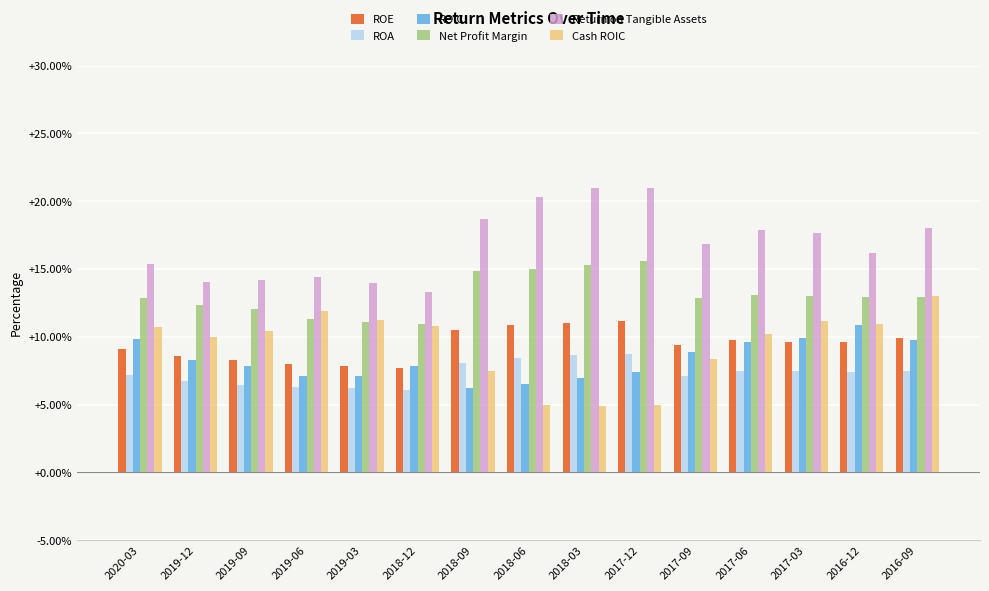

At 2017-03, list the series in order from largest to smallest.

Return on Tangible Assets, Net Profit Margin, Cash ROIC, ROIC, ROE, ROA